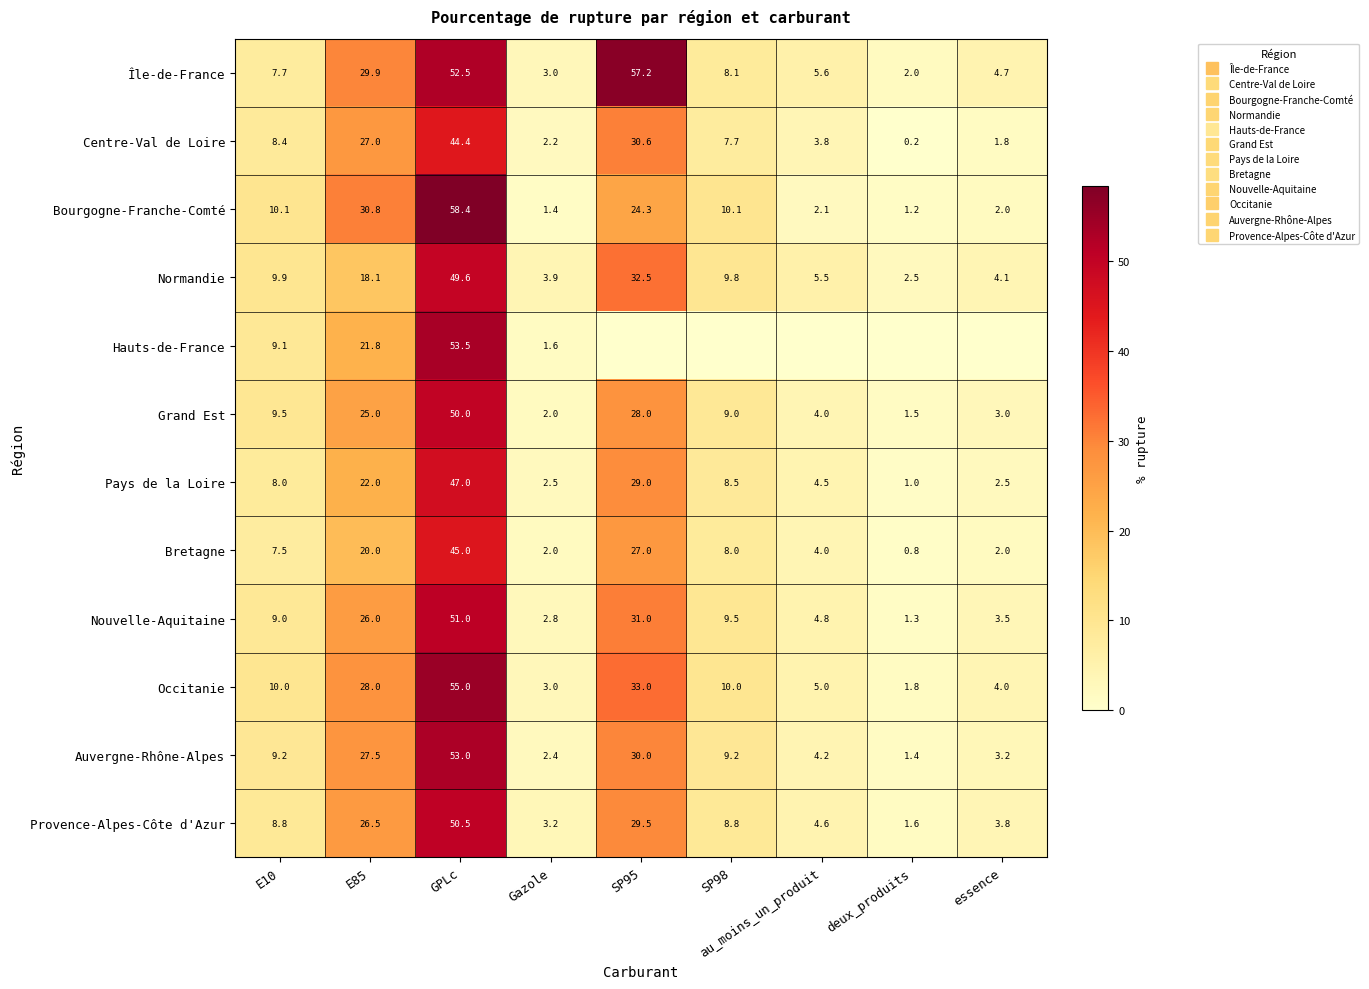

The Nouvelle-Aquitaine series shows 2.8 at Gazole. True or false?

True